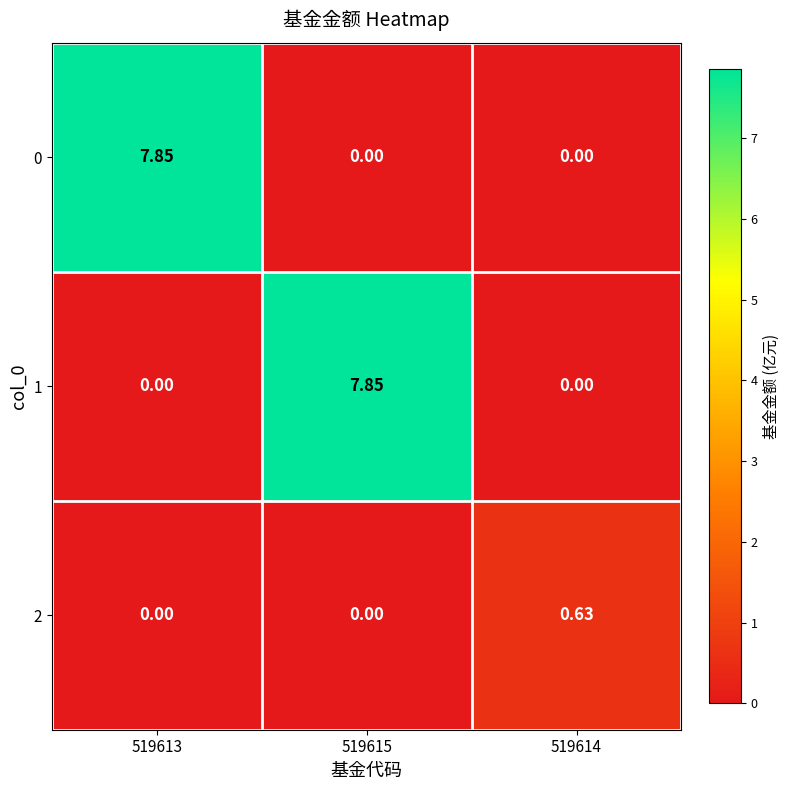

Is the value of 1 at 519613 greater than the value of 0 at 519613?

No